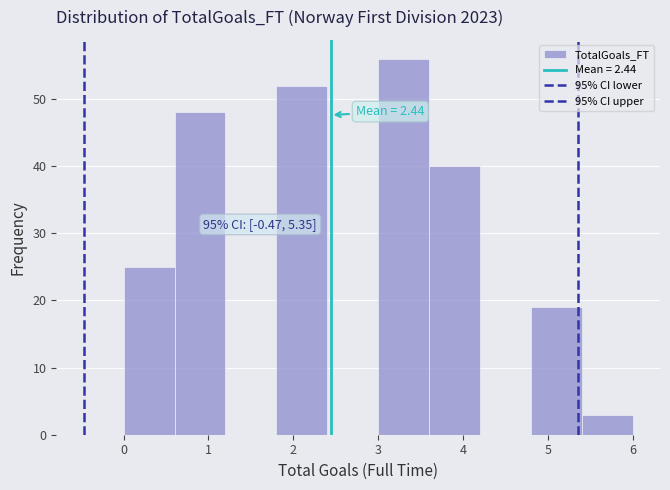

Which range on the x-axis has the tallest bar?

3.0 to 3.6